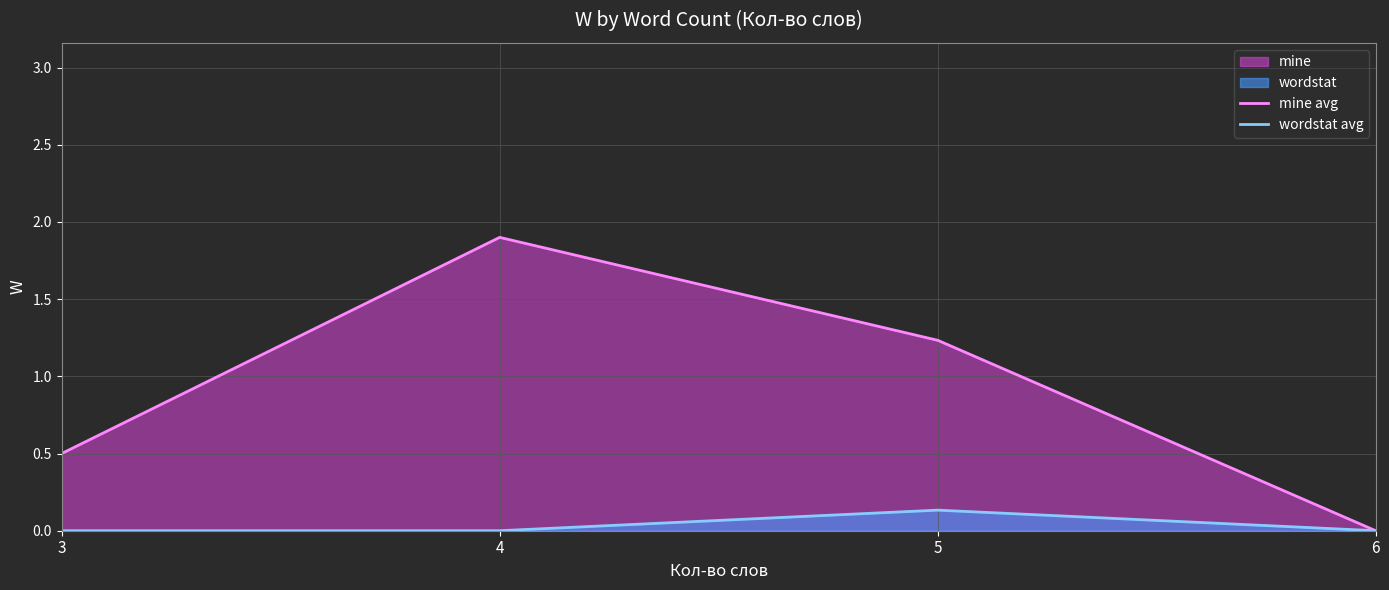

Is it true that wordstat avg equals 0.0 at 3?

True